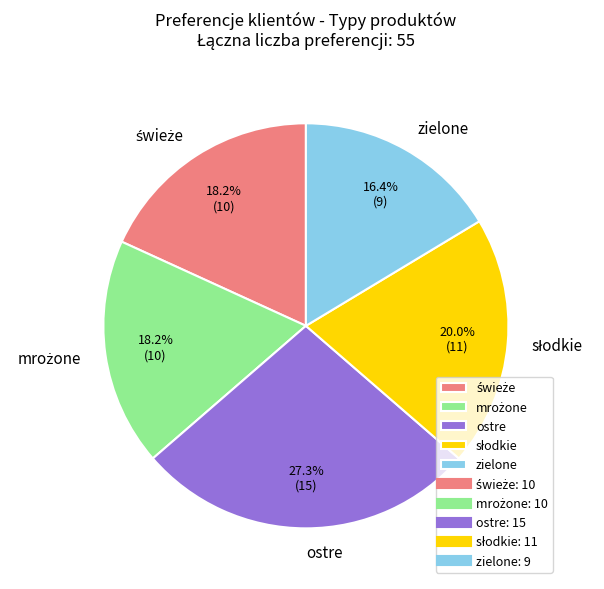

What is the smallest slice in the pie chart?

zielone